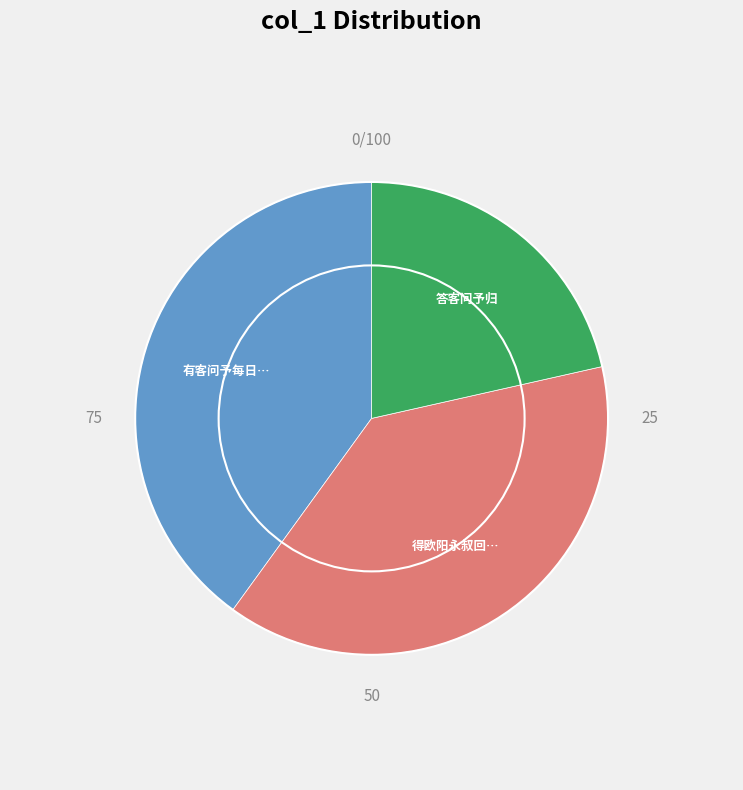

Is there any slice that represents more than half of the pie?

No